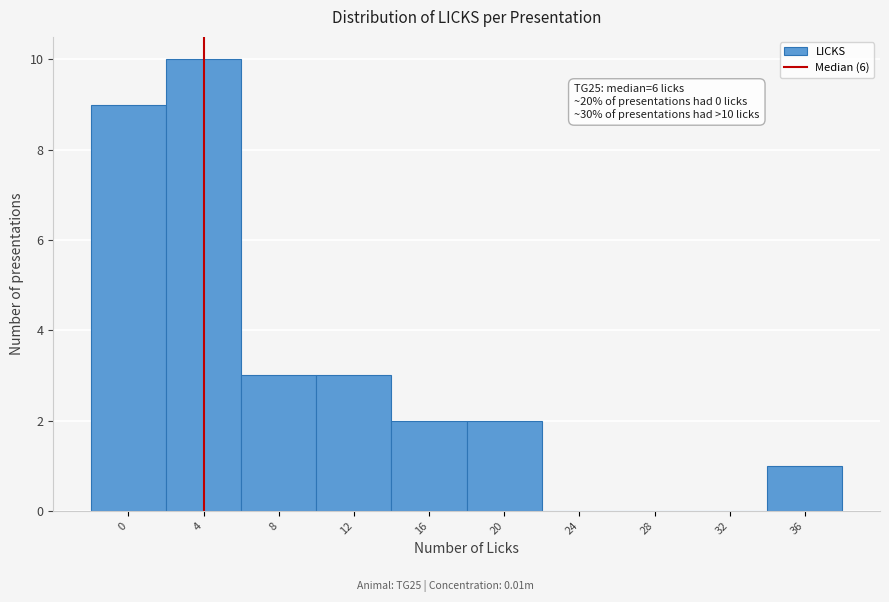

Reading right to left, what are all the values shown in this chart?

36=1	32=0	28=0	24=0	20=2	16=2	12=3	8=3	4=10	0=9